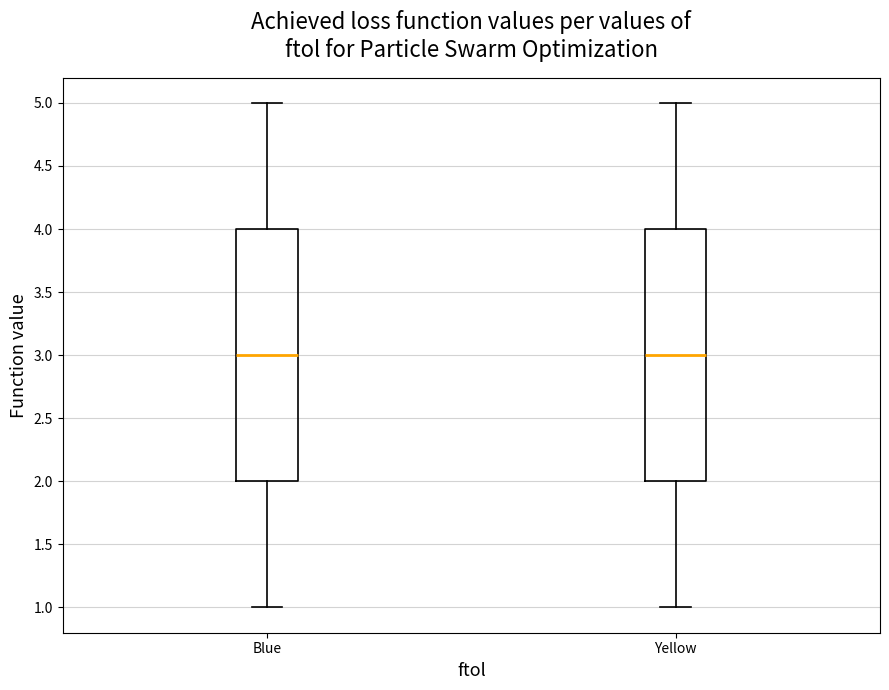

Where does the median line of the box for Yellow sit on the y-axis? The values are not printed on the chart, so give them approximately, as read against the axis.

3